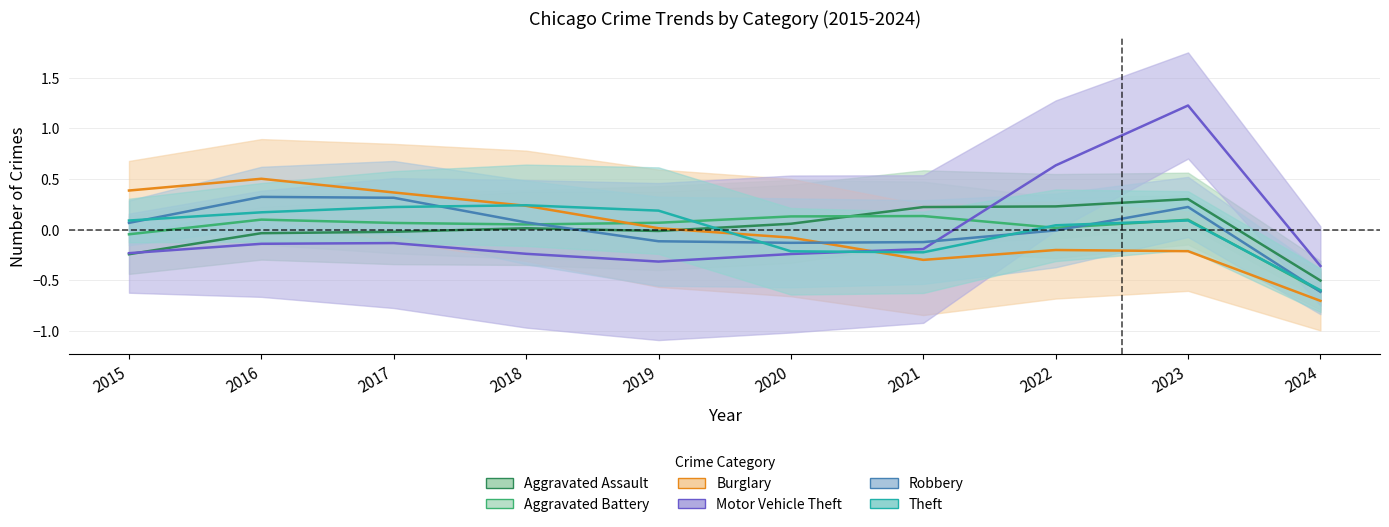

Reading left to right, extract all data points from this chart.

Aggravated Assault: 2015=-0.2	2016=-0.0	2017=-0.0	2018=0.0	2019=-0.0	2020=0.1	2021=0.2	2022=0.2	2023=0.3	2024=-0.5
Aggravated Battery: 2015=-0.0	2016=0.1	2017=0.1	2018=0.1	2019=0.1	2020=0.1	2021=0.1	2022=0.0	2023=0.1	2024=-0.6
Burglary: 2015=0.4	2016=0.5	2017=0.4	2018=0.2	2019=0.0	2020=-0.1	2021=-0.3	2022=-0.2	2023=-0.2	2024=-0.7
Motor Vehicle Theft: 2015=-0.2	2016=-0.1	2017=-0.1	2018=-0.2	2019=-0.3	2020=-0.2	2021=-0.2	2022=0.6	2023=1.2	2024=-0.4
Robbery: 2015=0.1	2016=0.3	2017=0.3	2018=0.1	2019=-0.1	2020=-0.1	2021=-0.1	2022=-0.0	2023=0.2	2024=-0.6
Theft: 2015=0.1	2016=0.2	2017=0.2	2018=0.2	2019=0.2	2020=-0.2	2021=-0.2	2022=0.0	2023=0.1	2024=-0.6